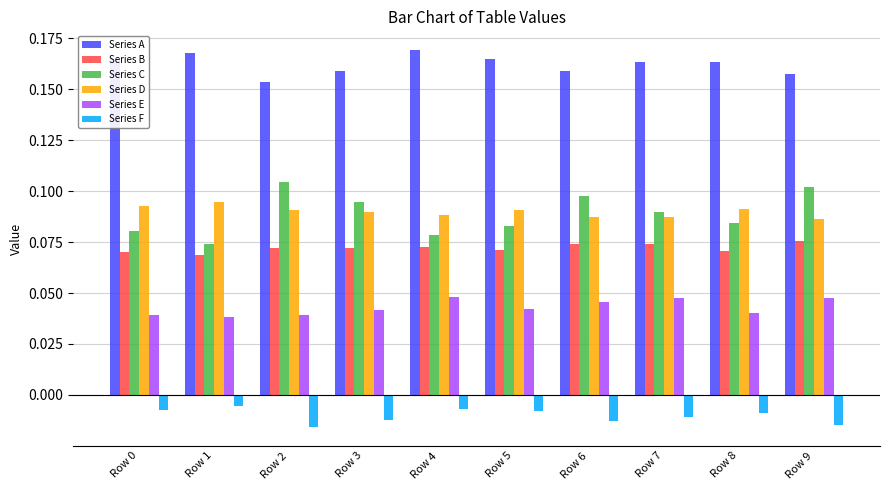

Which category has the lowest value in the Series C series?

Row 1